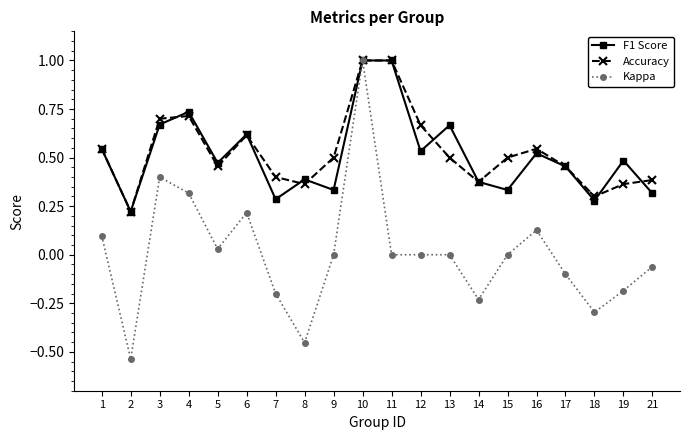

What is the maximum value shown in the chart?

1.0